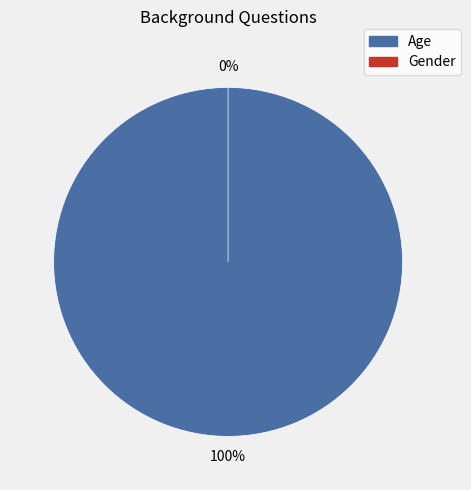

True or false: Gender accounts for 0% of the total.

True